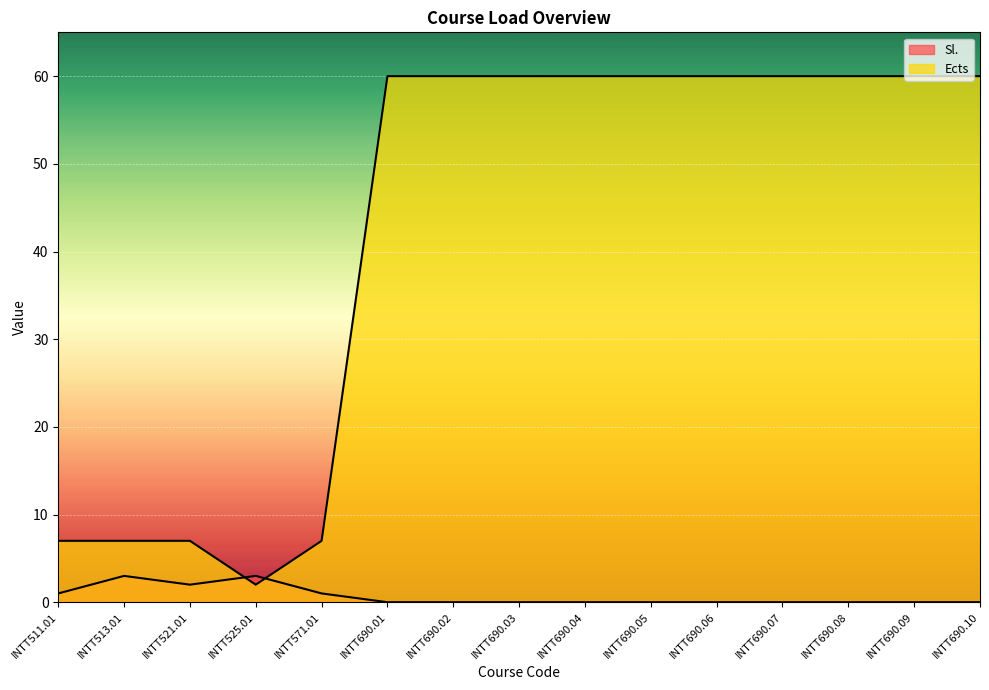

What is the difference between the maximum and minimum values in the Ects series?

58